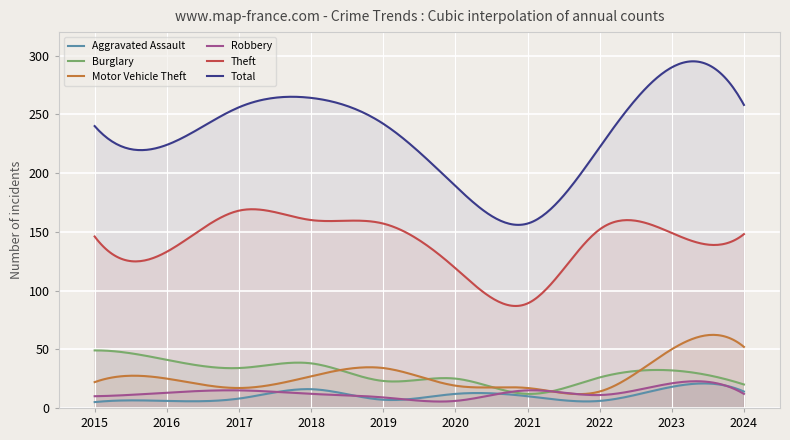

True or false: Total and Motor Vehicle Theft cross at least once.

False